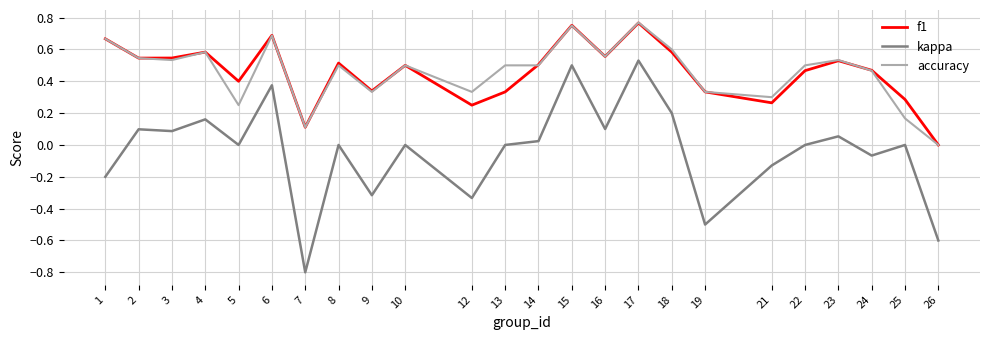

What is the total value across all series at 24?

0.9